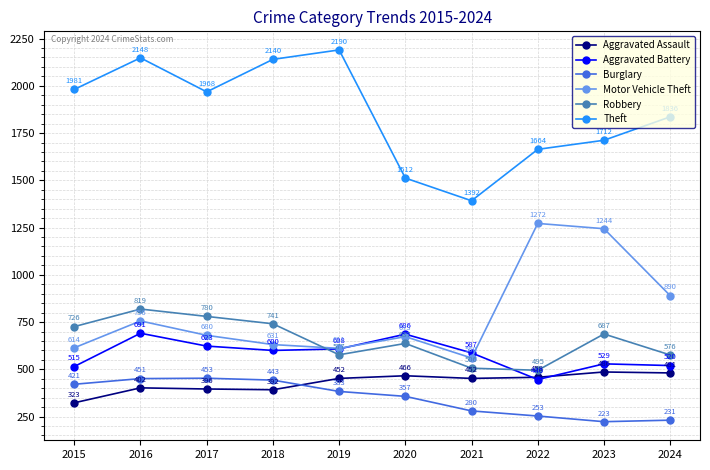

At which label does Theft first exceed 1968?

2015